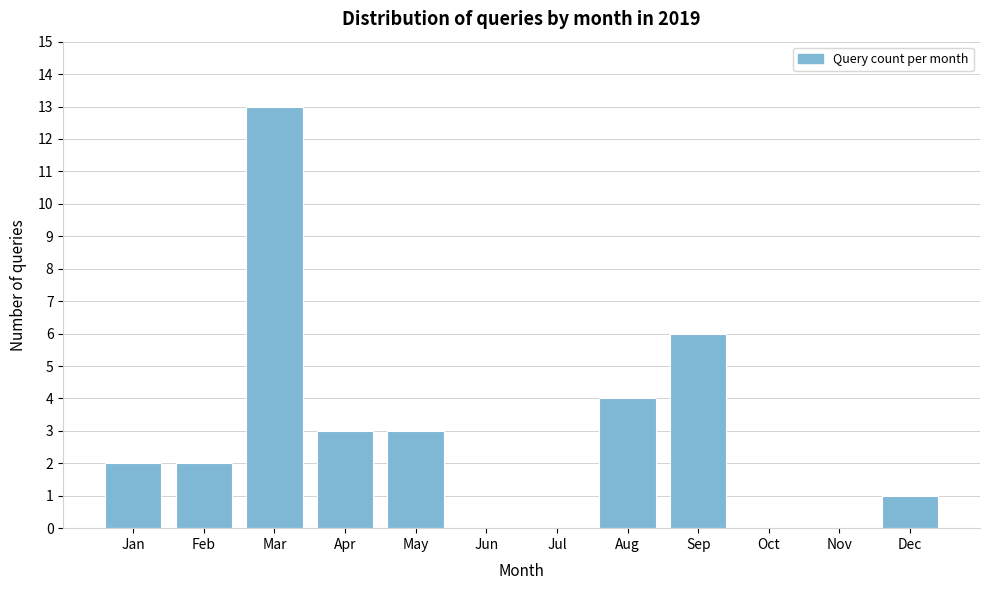

Reading left to right, what are all the values shown in this chart?

Jan=2	Feb=2	Mar=13	Apr=3	May=3	Jun=0	Jul=0	Aug=4	Sep=6	Oct=0	Nov=0	Dec=1